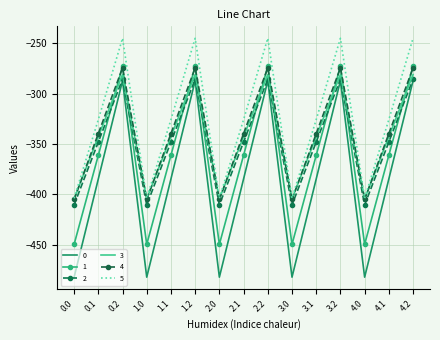

Reading right to left, extract all data points from this chart.

0: 4.2=-287.1	4.1=-384.6	4.0=-482.0	3.2=-287.1	3.1=-384.6	3.0=-482.0	2.2=-287.1	2.1=-384.6	2.0=-482.0	1.2=-287.1	1.1=-384.6	1.0=-482.0	0.2=-287.1	0.1=-384.6	0.0=-482.0
1: 4.2=-272.7	4.1=-361.1	4.0=-449.5	3.2=-272.7	3.1=-361.1	3.0=-449.5	2.2=-272.7	2.1=-361.1	2.0=-449.5	1.2=-272.7	1.1=-361.1	1.0=-449.5	0.2=-272.7	0.1=-361.1	0.0=-449.5
2: 4.2=-285.5	4.1=-347.9	4.0=-410.3	3.2=-285.5	3.1=-347.9	3.0=-410.3	2.2=-285.5	2.1=-347.9	2.0=-410.3	1.2=-285.5	1.1=-347.9	1.0=-410.3	0.2=-285.5	0.1=-347.9	0.0=-410.3
3: 4.2=-281.0	4.1=-342.7	4.0=-404.4	3.2=-281.0	3.1=-342.7	3.0=-404.4	2.2=-281.0	2.1=-342.7	2.0=-404.4	1.2=-281.0	1.1=-342.7	1.0=-404.4	0.2=-281.0	0.1=-342.7	0.0=-404.4
4: 4.2=-274.4	4.1=-339.6	4.0=-404.9	3.2=-274.4	3.1=-339.6	3.0=-404.9	2.2=-274.4	2.1=-339.6	2.0=-404.9	1.2=-274.4	1.1=-339.6	1.0=-404.9	0.2=-274.4	0.1=-339.6	0.0=-404.9
5: 4.2=-245.0	4.1=-325.7	4.0=-403.8	3.2=-245.0	3.1=-325.7	3.0=-403.8	2.2=-245.0	2.1=-325.7	2.0=-403.8	1.2=-245.0	1.1=-325.7	1.0=-403.8	0.2=-245.0	0.1=-325.7	0.0=-403.8